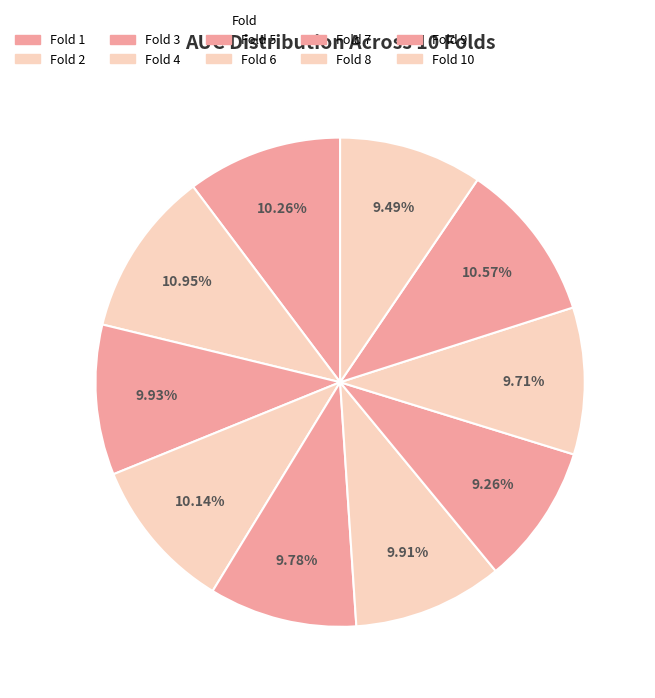

To the nearest percent, what is the difference between the largest and smallest slice percentages?

2%